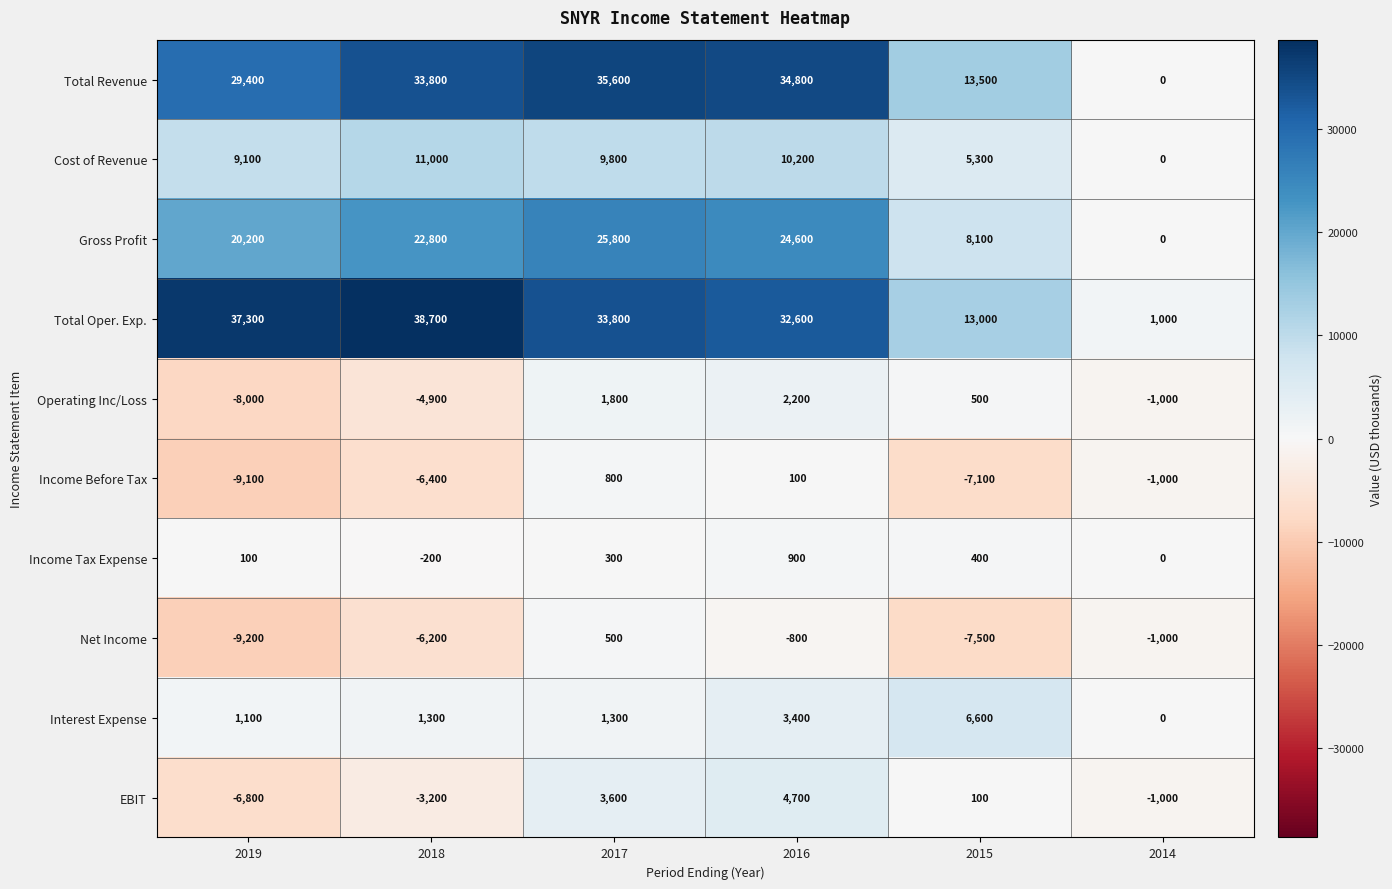

Rank the series at 2019 from highest to lowest value.

Total Oper. Exp., Total Revenue, Gross Profit, Cost of Revenue, Interest Expense, Income Tax Expense, EBIT, Operating Inc/Loss, Income Before Tax, Net Income